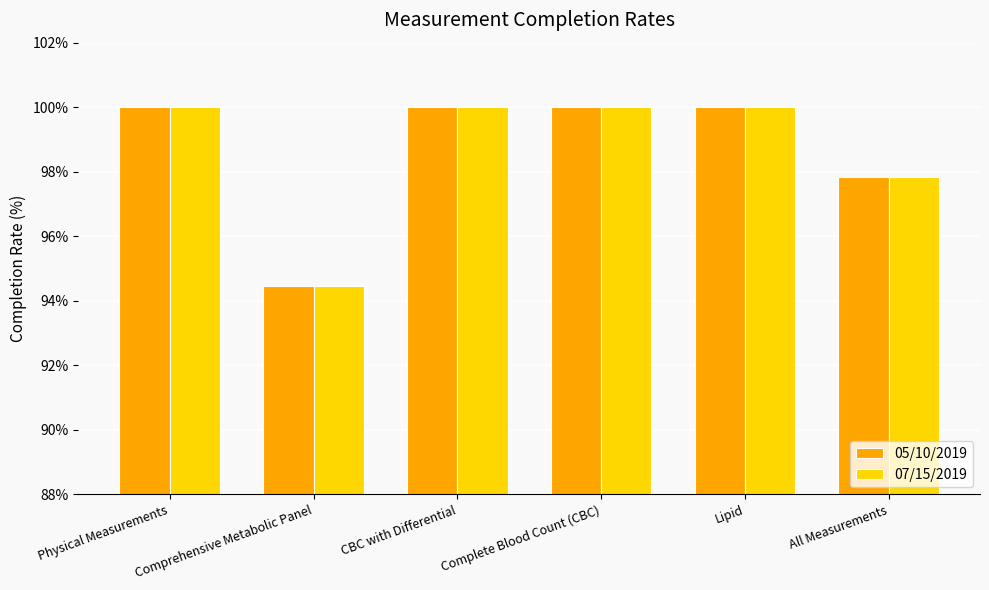

Is the value of 07/15/2019 at Lipid greater than the value of 05/10/2019 at All Measurements?

Yes